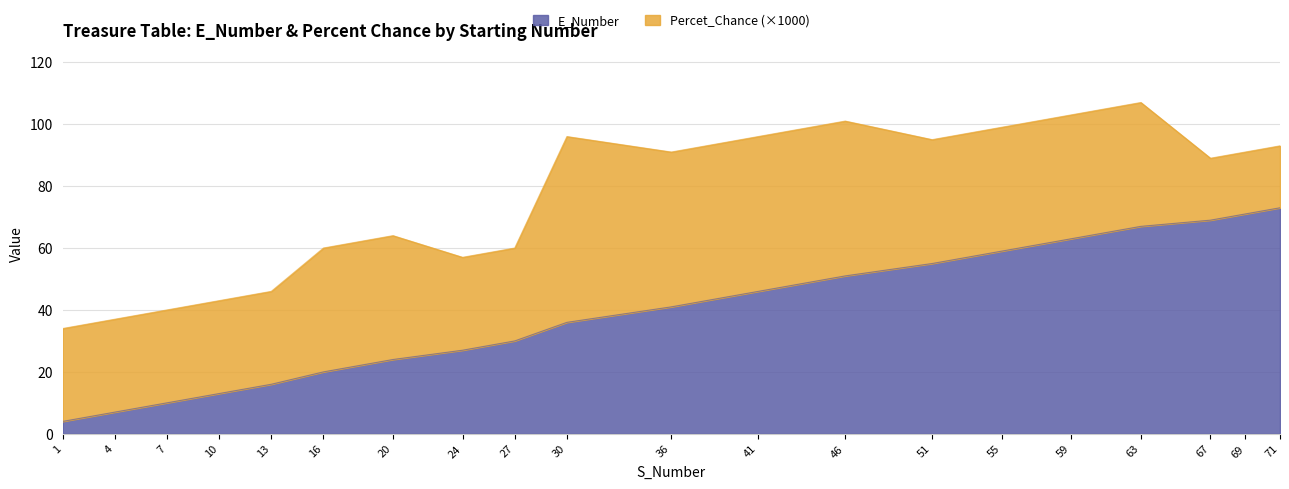

Approximately how many times larger is the value at 30 compared to 13?

2.2